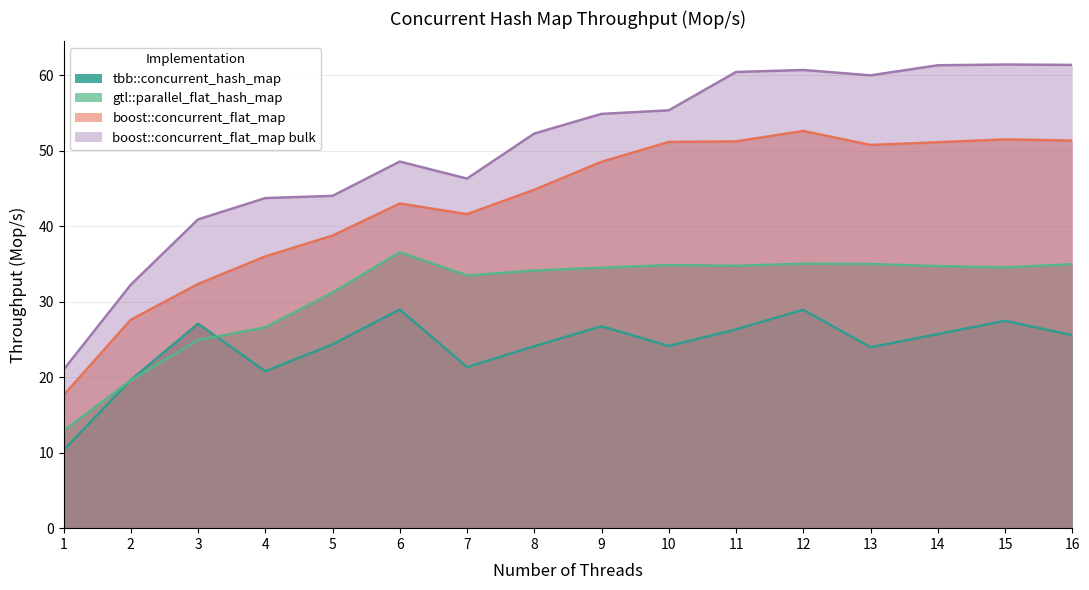

True or false: boost::concurrent_flat_map bulk and tbb::concurrent_hash_map cross at least once.

False